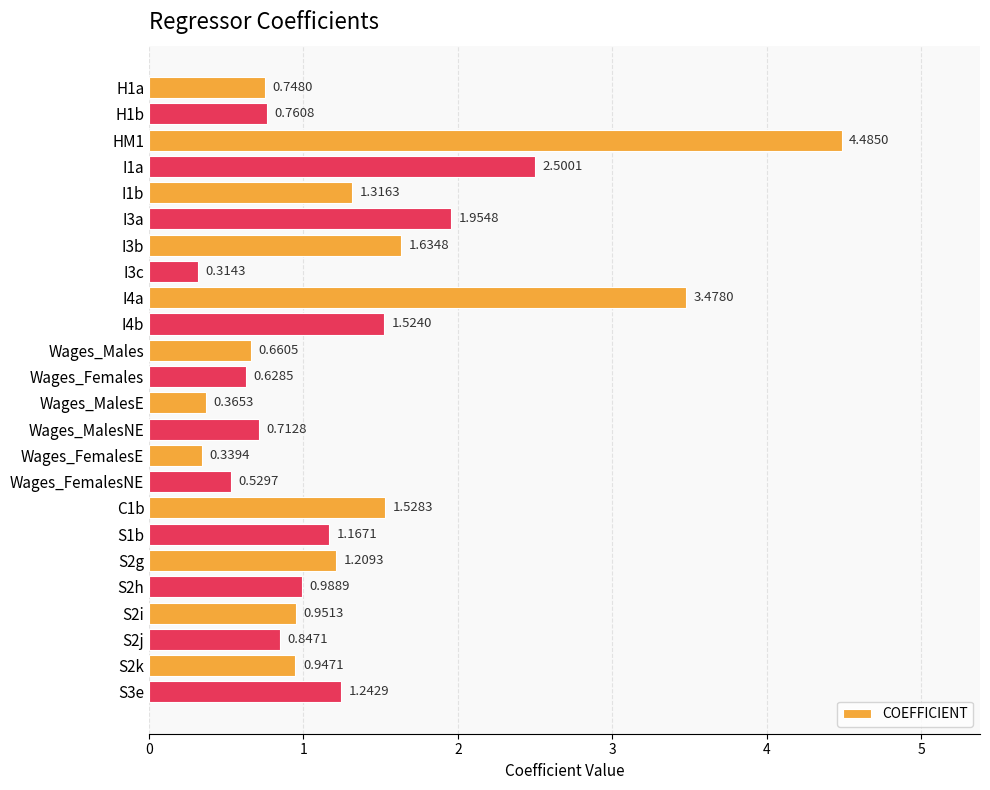

At which category does the chart reach its peak across all series?

HM1